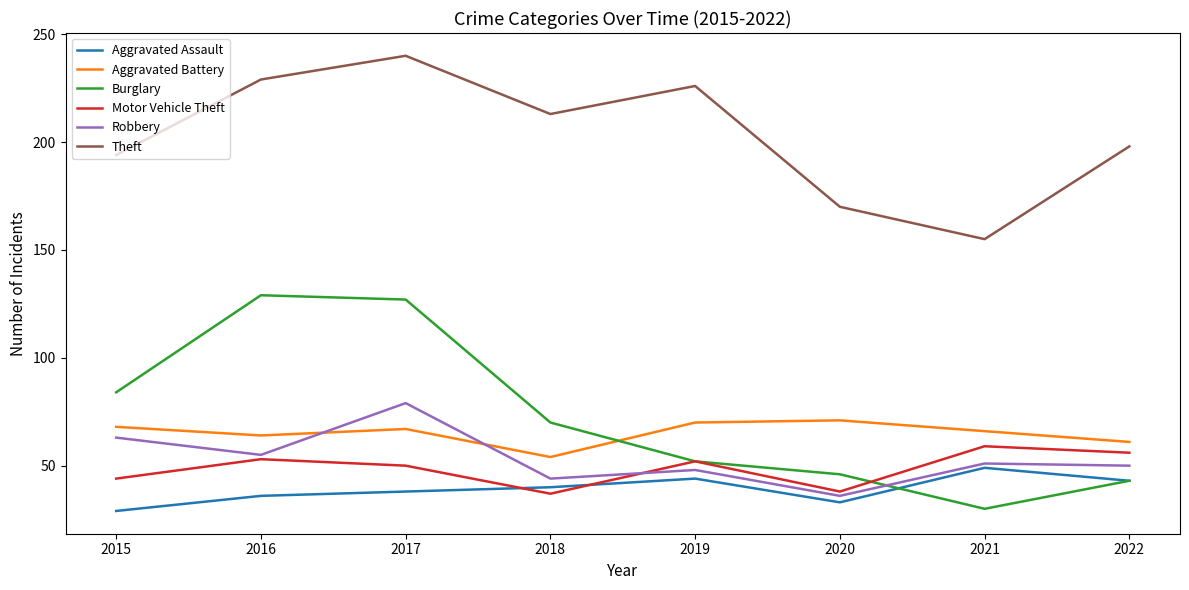

Which series changed the most between 2016 and 2018?

Burglary